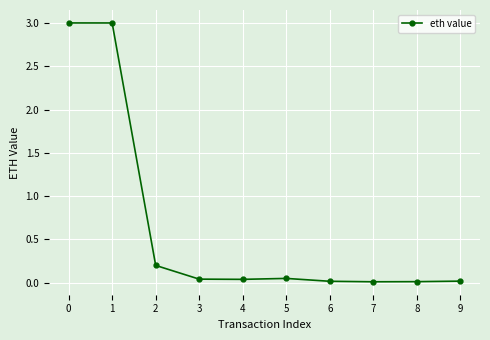

What is the difference between the maximum and minimum values?

3.0